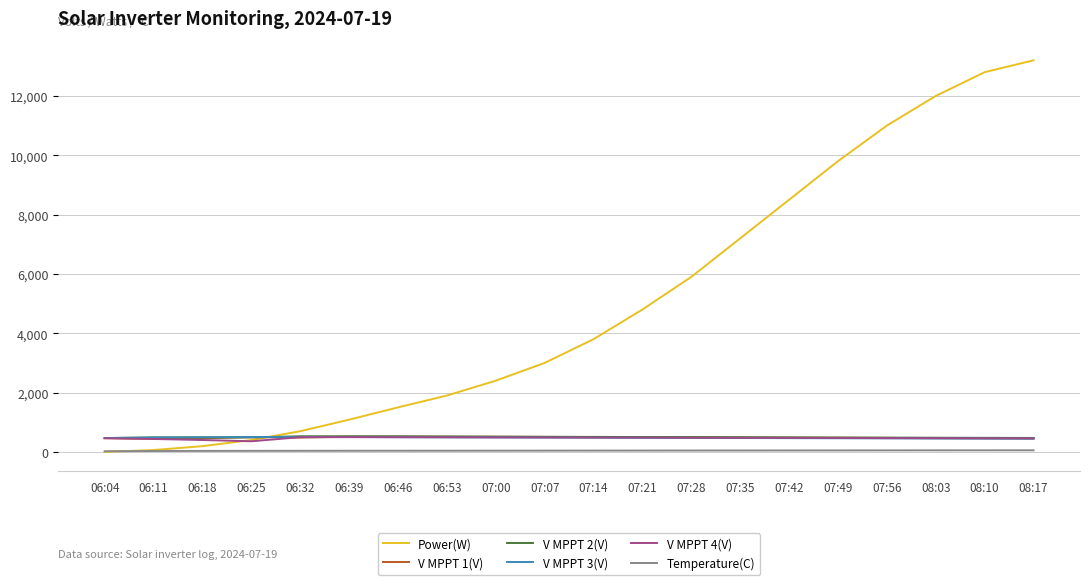

Which series changed the most between 06:53 and 07:28?

Power(W)